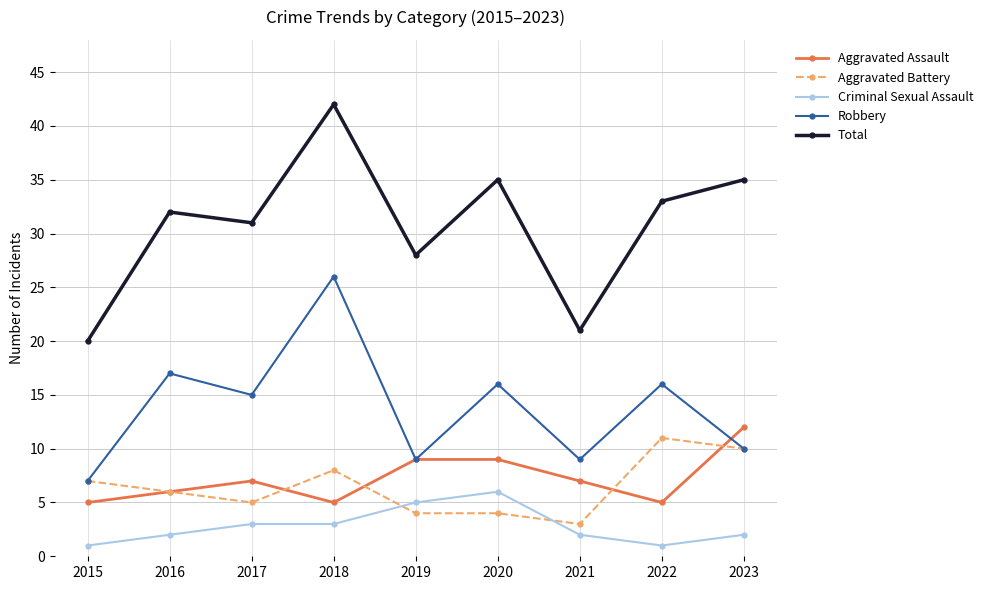

At which label is Total closest to 31?

2017